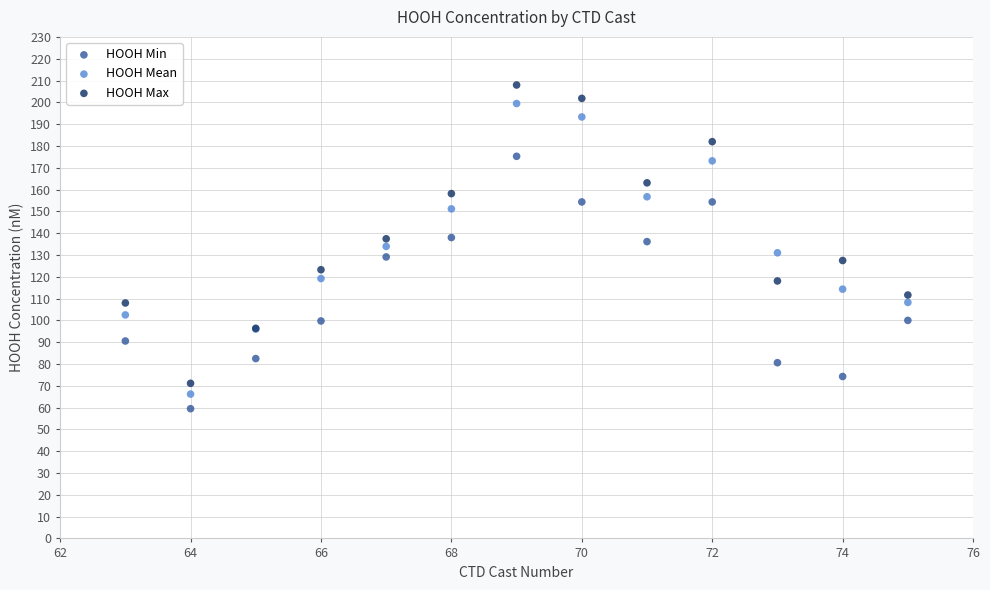

Which series reaches the maximum Y coordinate?

HOOH Max